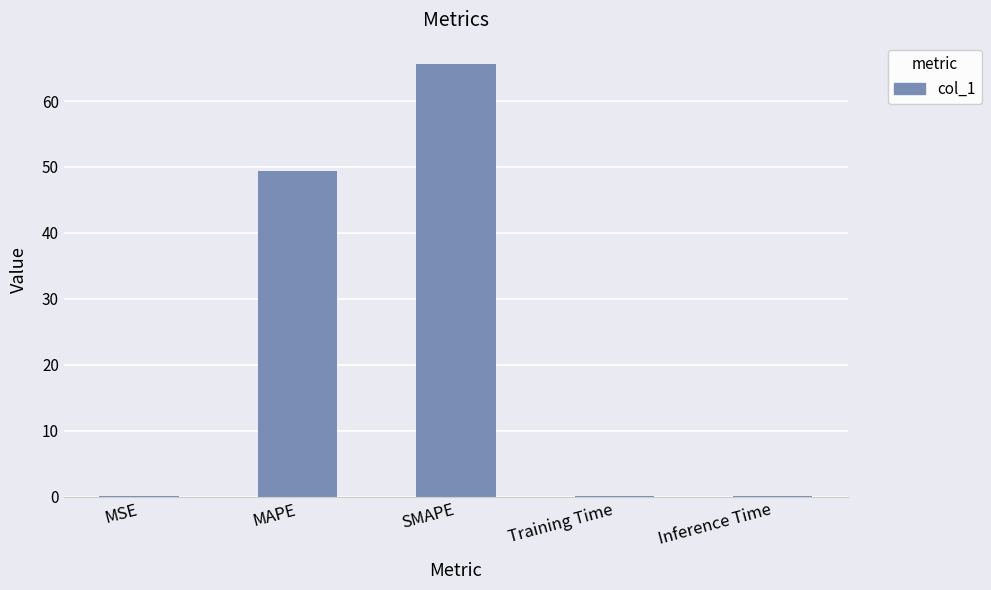

At which label is the value closest to 32?

MAPE